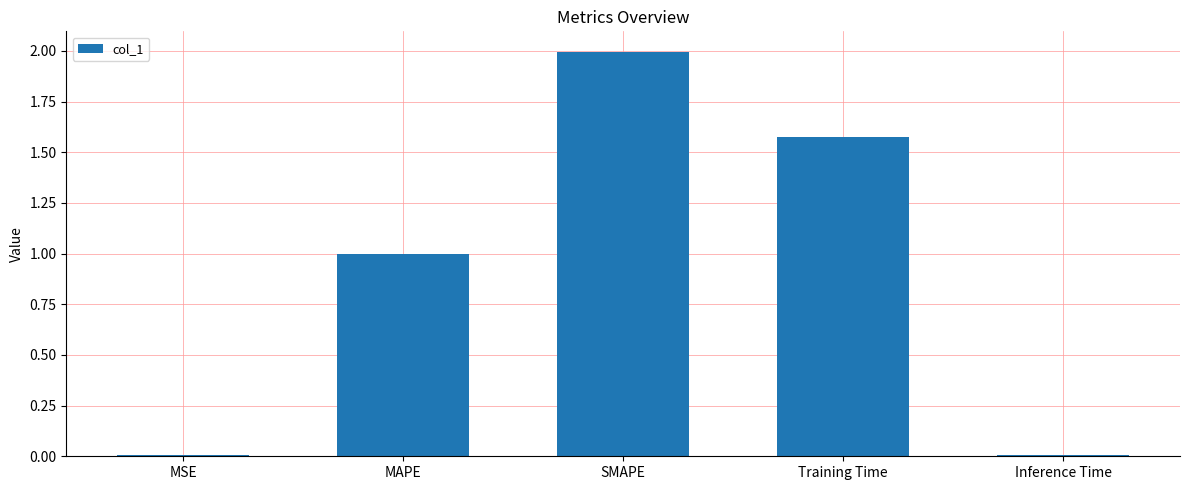

What is the label of the 3rd bar from the right?

SMAPE